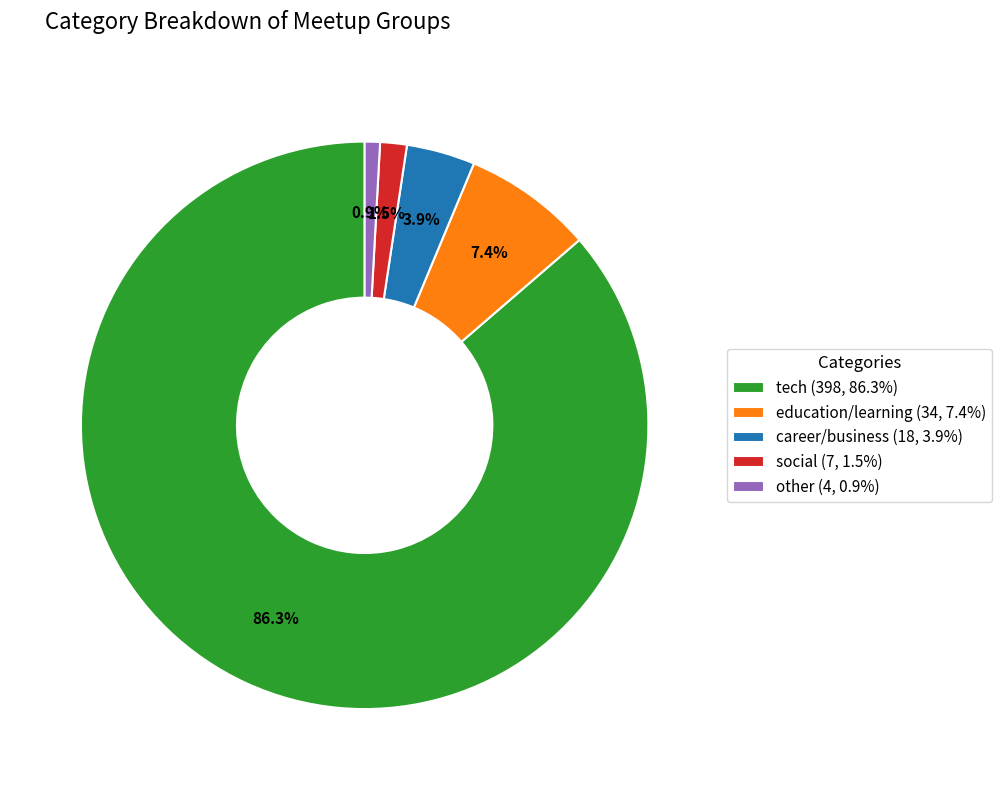

What is the largest slice in the pie chart?

tech